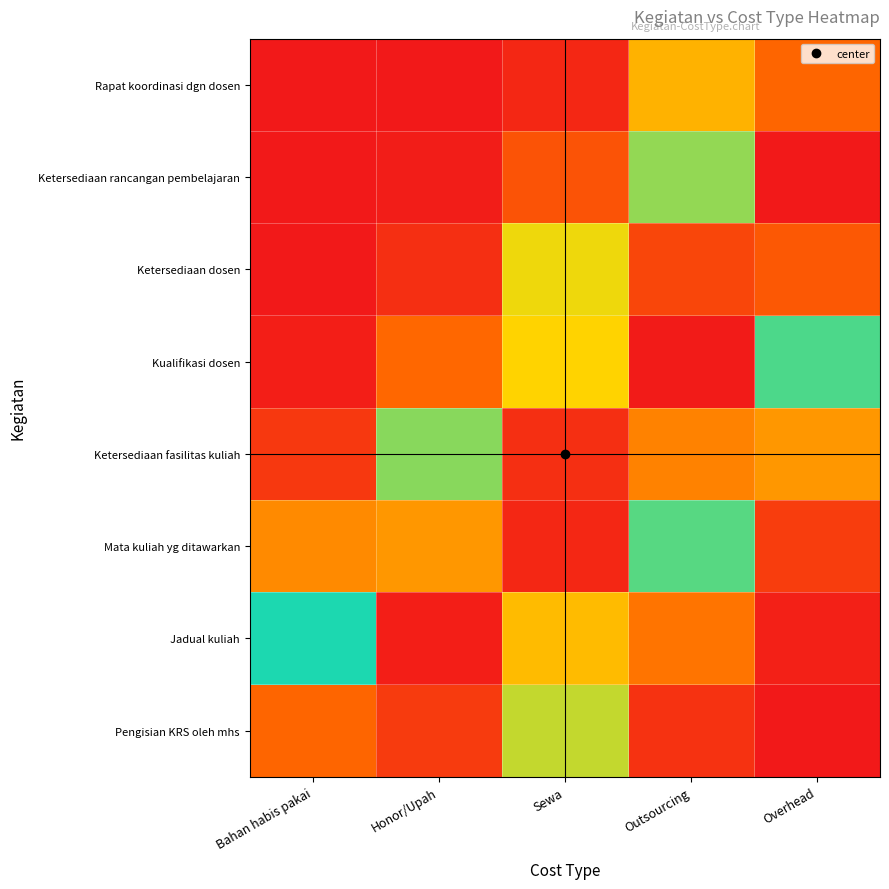

Reading left to right, list all the values displayed in this chart.

Rapat koordinasi dgn dosen: Bahan habis pakai=0.0	Honor/Upah=0.0	Sewa=0.0	Outsourcing=0.3	Overhead=0.8
Ketersediaan rancangan pembelajaran: Bahan habis pakai=0.0	Honor/Upah=0.0	Sewa=0.1	Outsourcing=0.6	Overhead=1.0
Ketersediaan dosen: Bahan habis pakai=0.0	Honor/Upah=0.0	Sewa=0.3	Outsourcing=0.9	Overhead=0.9
Kualifikasi dosen: Bahan habis pakai=0.0	Honor/Upah=0.2	Sewa=0.7	Outsourcing=1.0	Overhead=0.5
Ketersediaan fasilitas kuliah: Bahan habis pakai=0.1	Honor/Upah=0.4	Sewa=1.0	Outsourcing=0.8	Overhead=0.2
Mata kuliah yg ditawarkan: Bahan habis pakai=0.2	Honor/Upah=0.8	Sewa=1.0	Outsourcing=0.5	Overhead=0.1
Jadual kuliah: Bahan habis pakai=0.5	Honor/Upah=1.0	Sewa=0.7	Outsourcing=0.2	Overhead=0.0
Pengisian KRS oleh mhs: Bahan habis pakai=0.8	Honor/Upah=0.9	Sewa=0.4	Outsourcing=0.1	Overhead=0.0